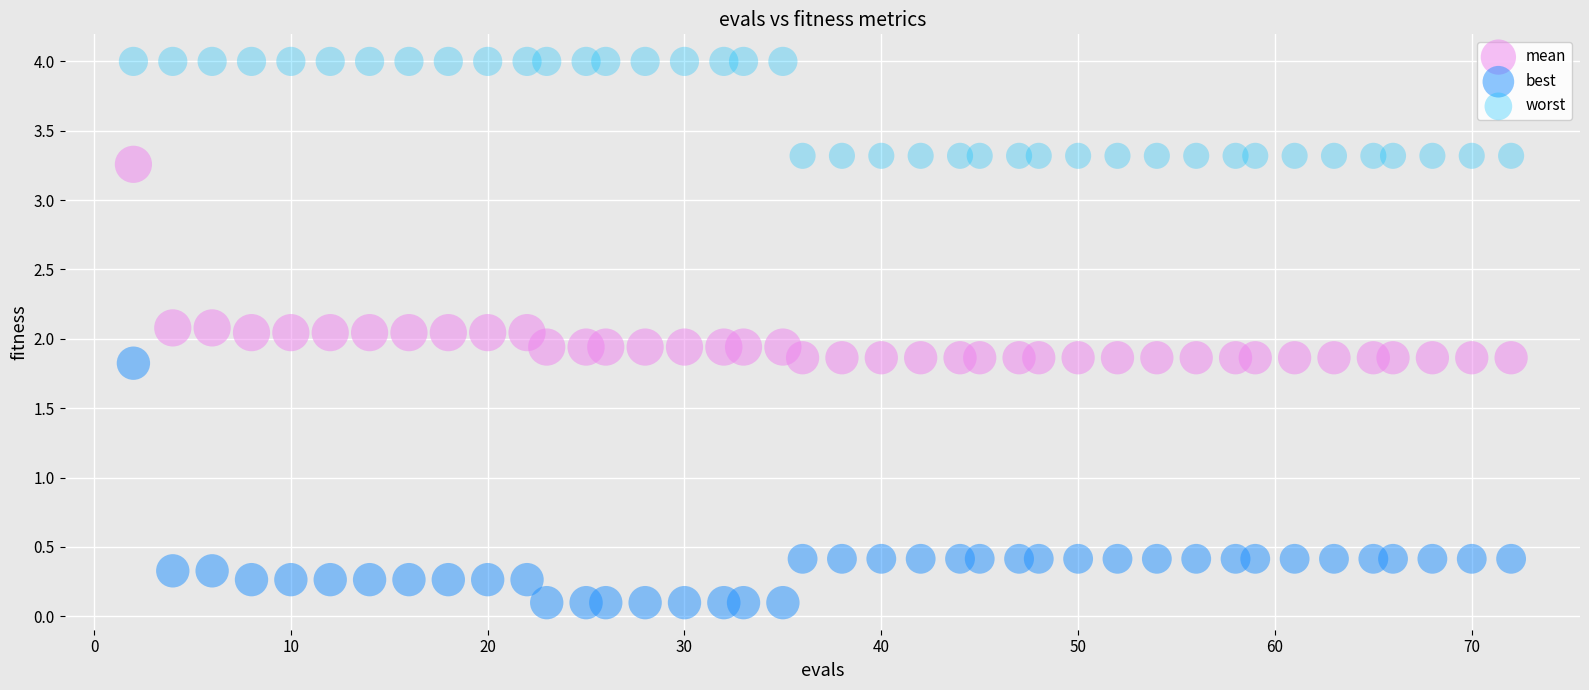

What is the X range (max minus min) for the scatter plot?

70.0